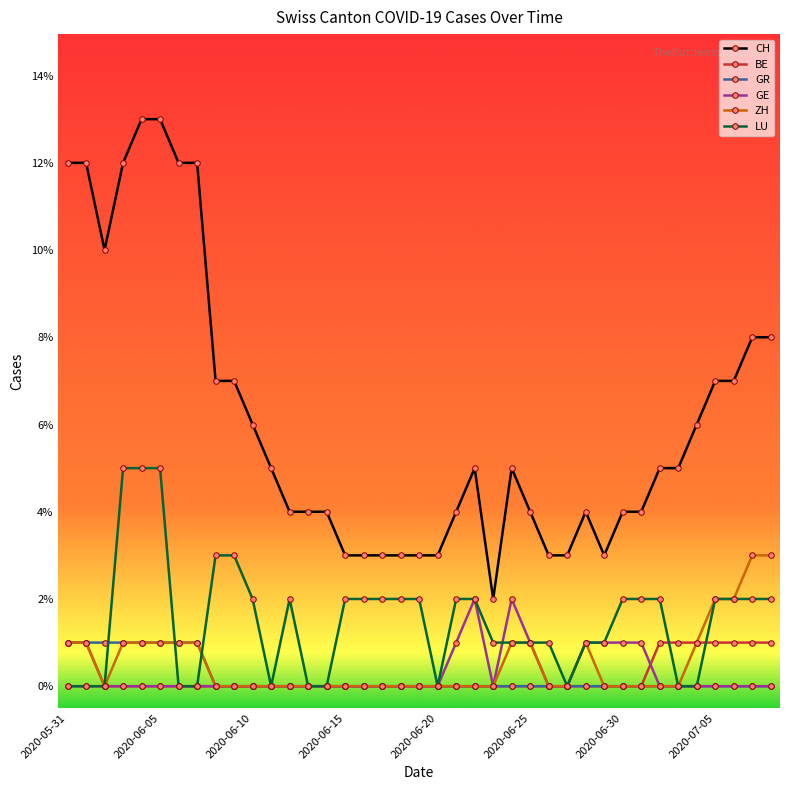

True or false: CH and GE intersect in this chart.

False